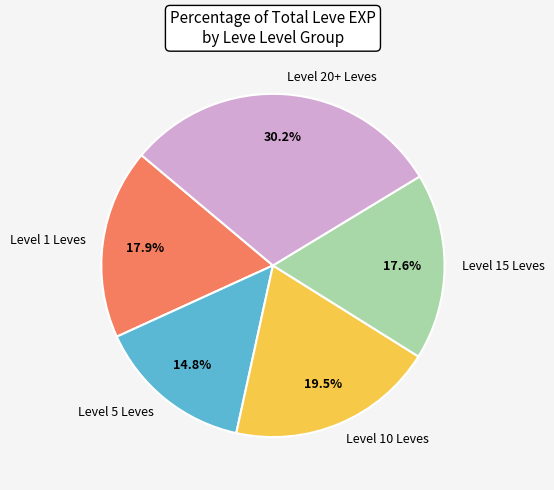

Between Level 10 Leves and Level 1 Leves, which is larger?

Level 10 Leves